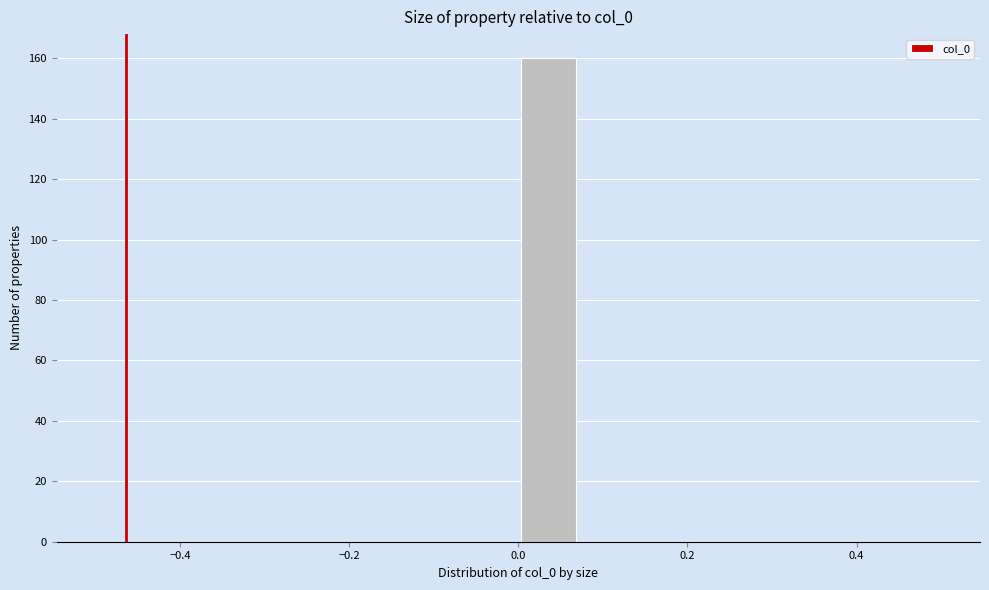

Around what value on the x-axis is the tallest bar? Give the approximate position of its centre, as read against the axis.

0.04